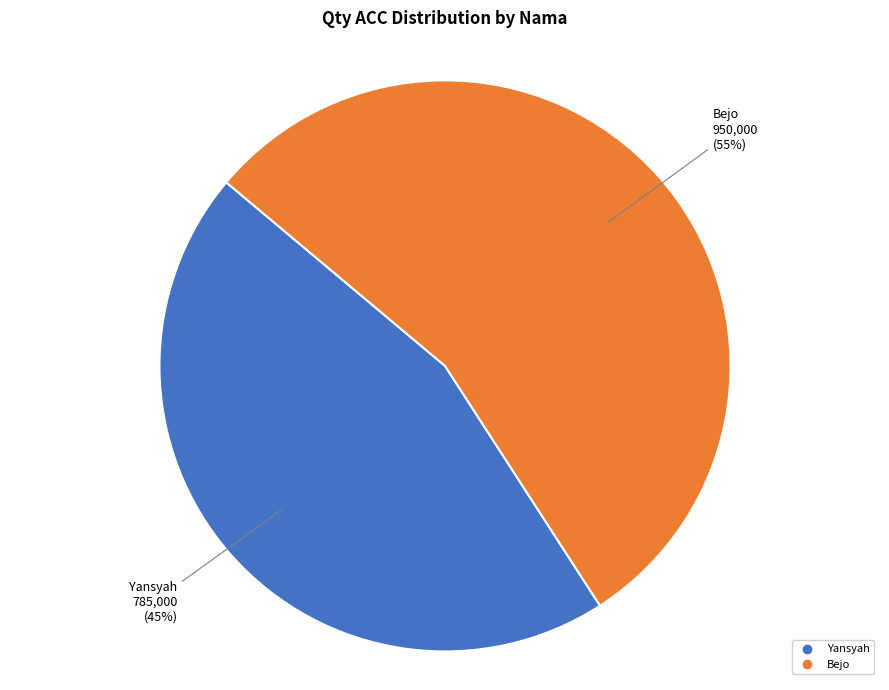

What is the smallest slice in the pie chart?

Yansyah